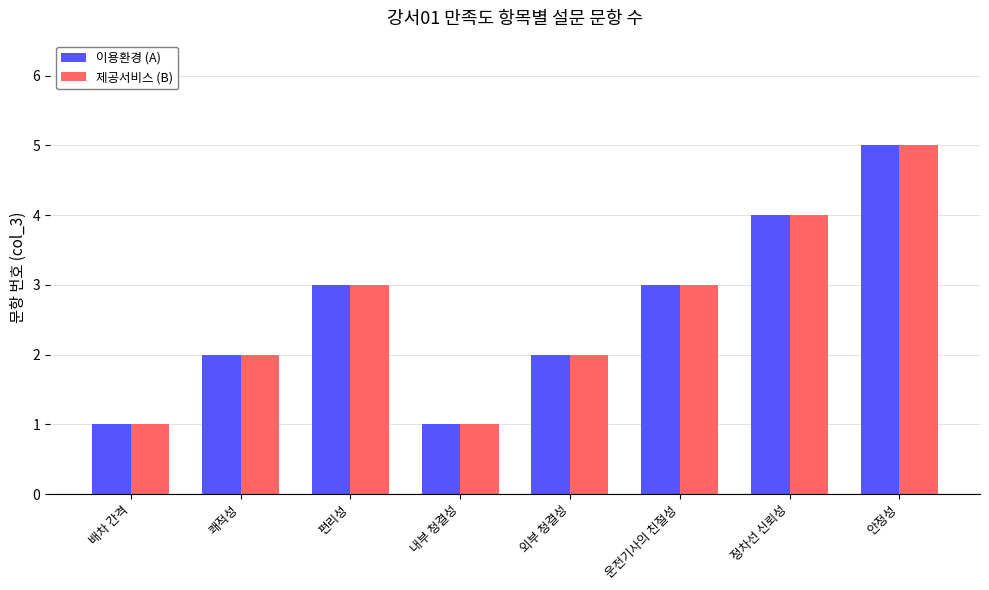

What is the maximum value for 제공서비스 (B)?

5